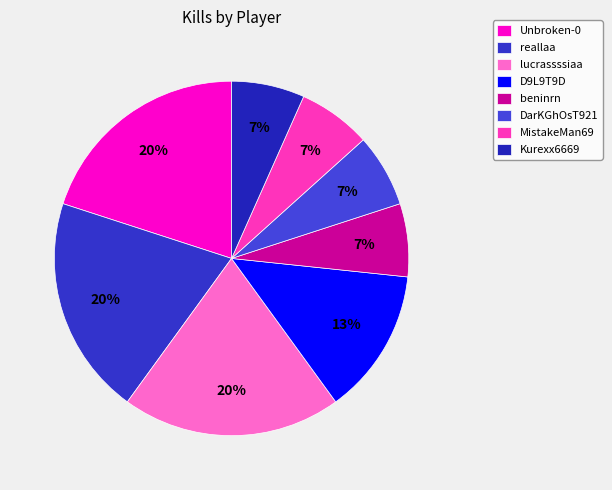

To the nearest percent, what percentage of the pie is beninrn?

7%